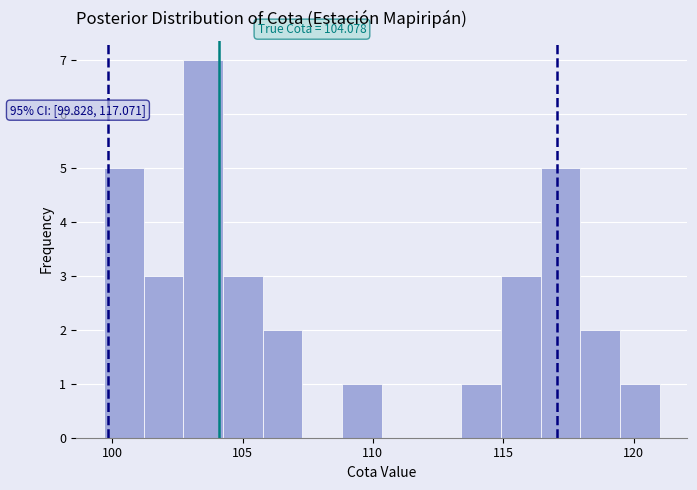

Around what value on the x-axis is the tallest bar? Give the approximate position of its centre, as read against the axis.

103.5